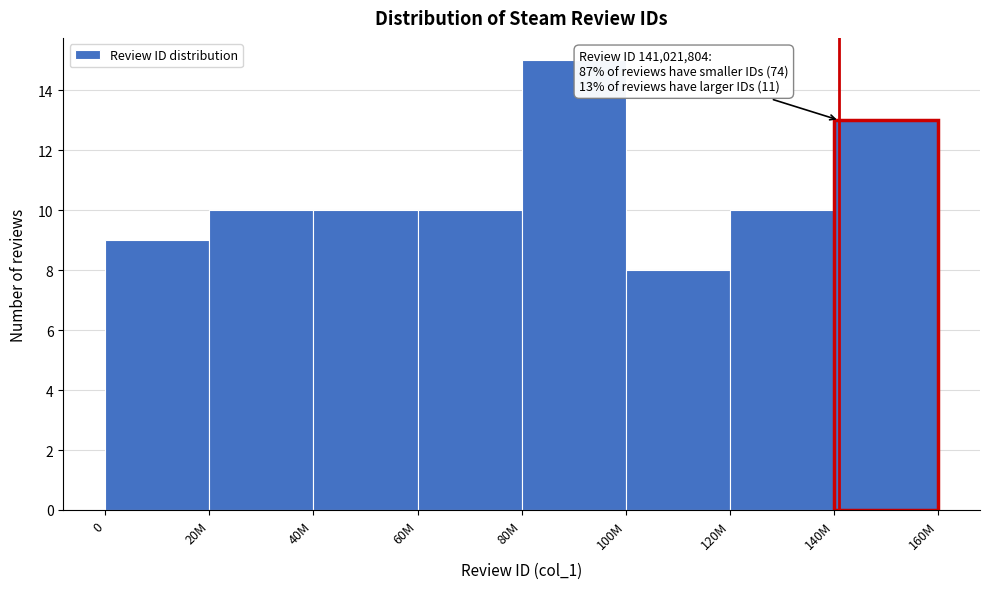

Reading right to left, transcribe all the data shown in this chart.

140M=13	120M=10	100M=8	80M=15	60M=10	40M=10	20M=10	0=9